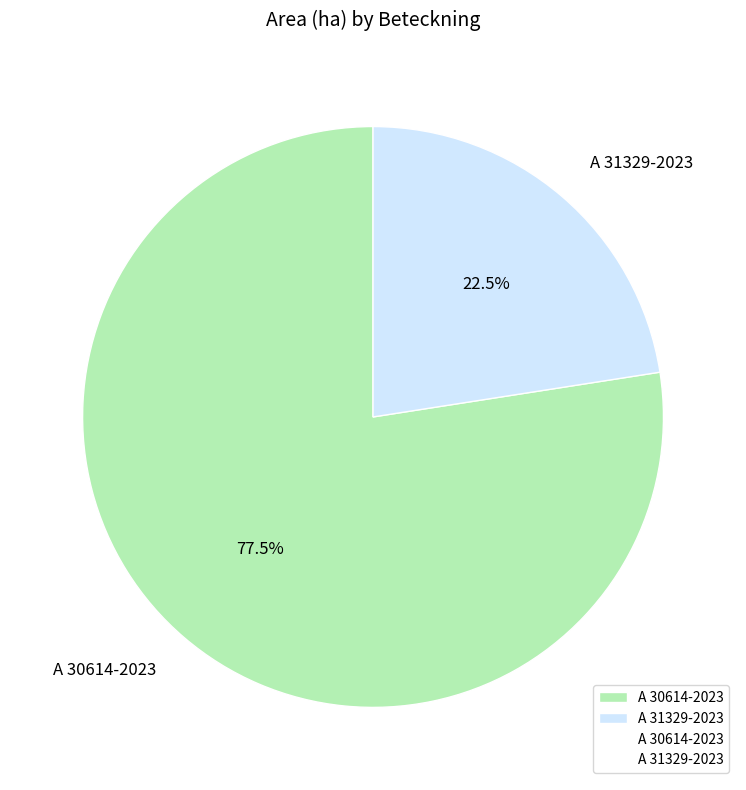

What portion of the pie excludes A 30614-2023?

22.5%